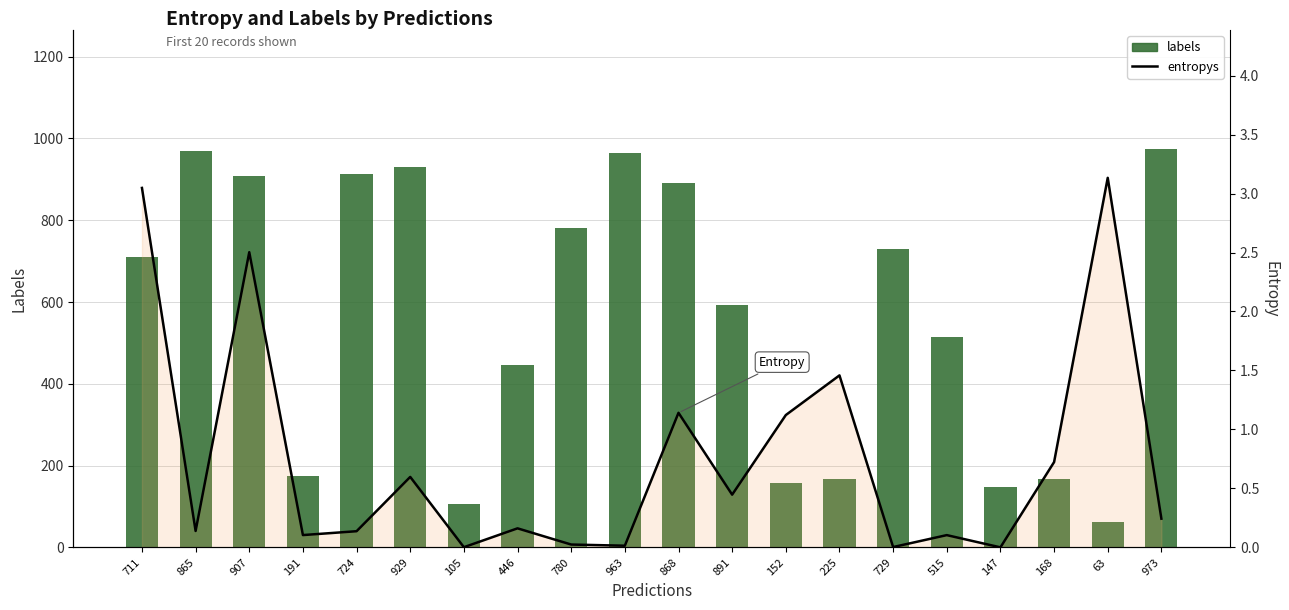

What is the label of the 20th bar from the left?

973